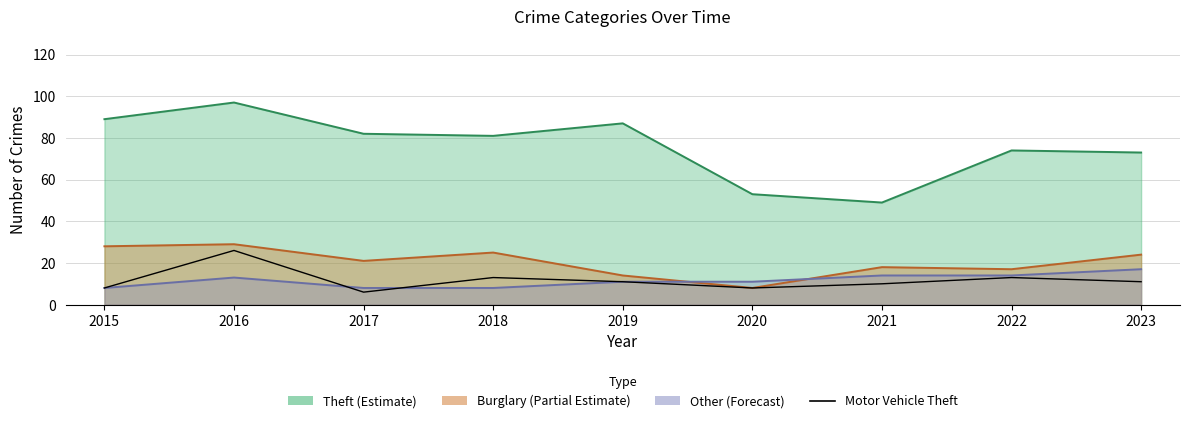

How many series are shown in this chart?

1